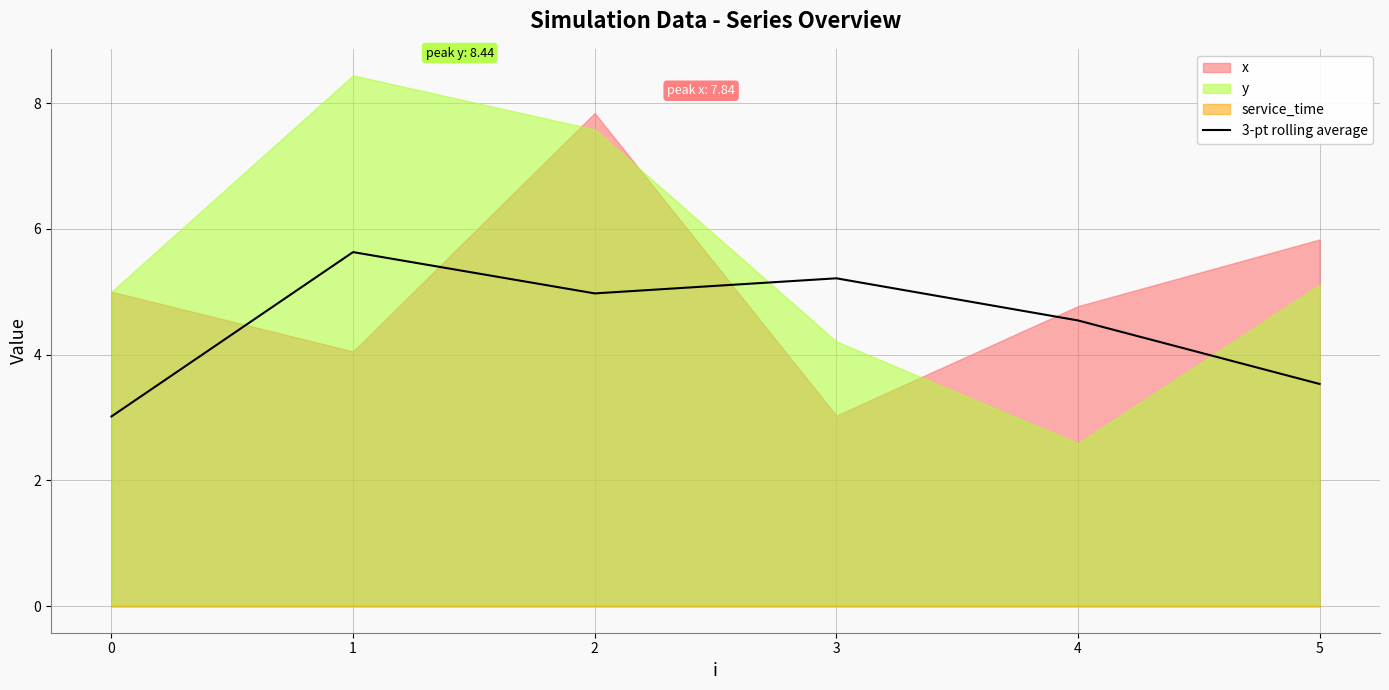

Is it true that 3-pt rolling average equals 3.5 at 5?

True